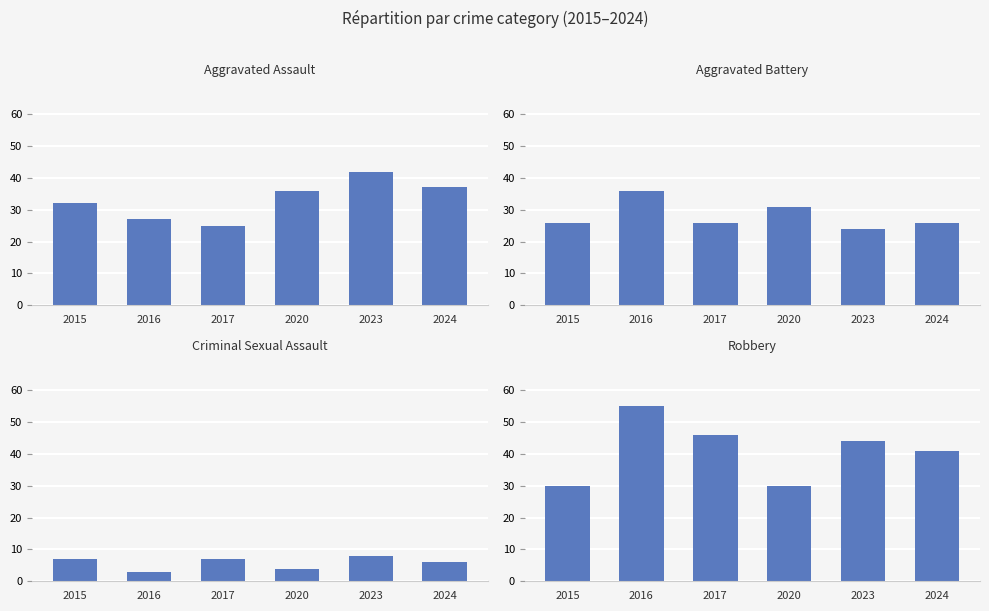

The Robbery series shows 20 at 2024. True or false?

False